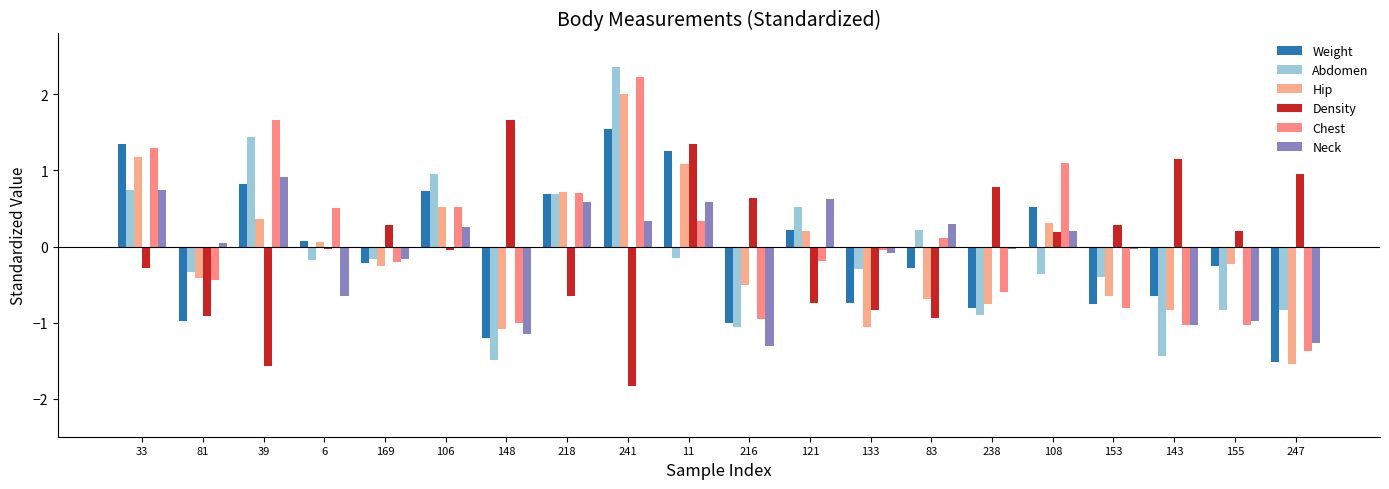

What value does the Abdomen series have at 33?

0.7